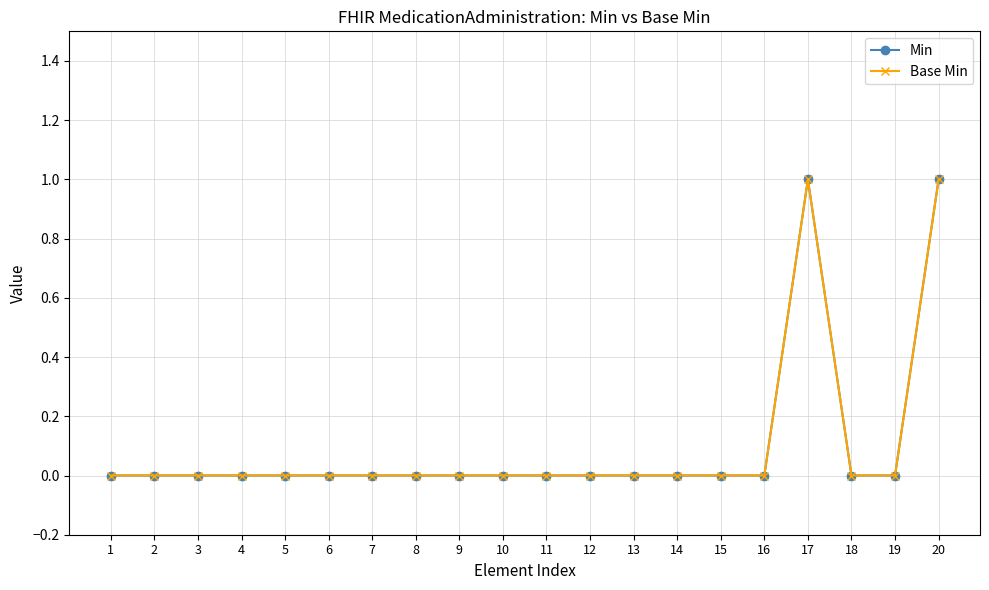

Reading right to left, transcribe all the data shown in this chart.

Min: 20=1	19=0	18=0	17=1	16=0	15=0	14=0	13=0	12=0	11=0	10=0	9=0	8=0	7=0	6=0	5=0	4=0	3=0	2=0	1=0
Base Min: 20=1	19=0	18=0	17=1	16=0	15=0	14=0	13=0	12=0	11=0	10=0	9=0	8=0	7=0	6=0	5=0	4=0	3=0	2=0	1=0